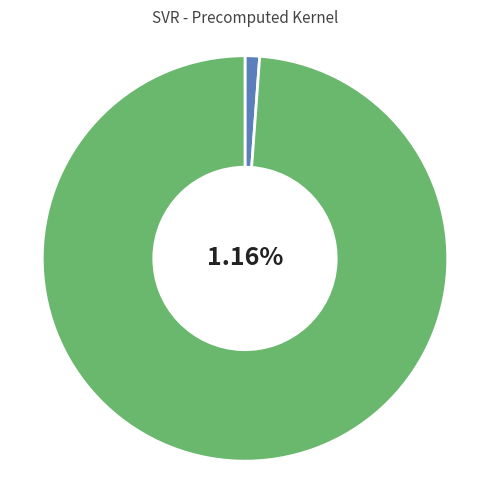

What percentage is the mean_test_RMSE slice, to the nearest percent?

99%